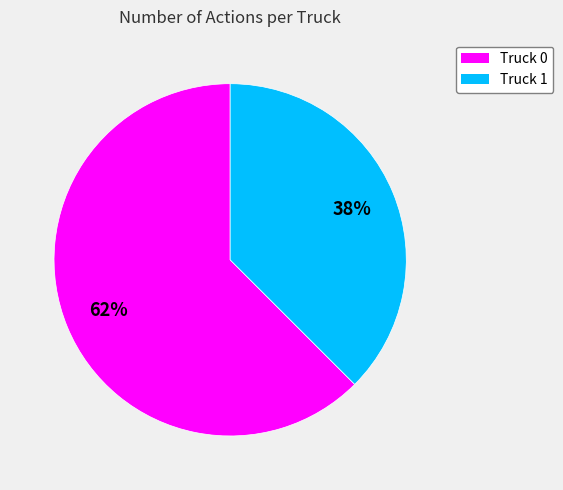

To the nearest percent, what percentage of the pie is Truck 0?

62%